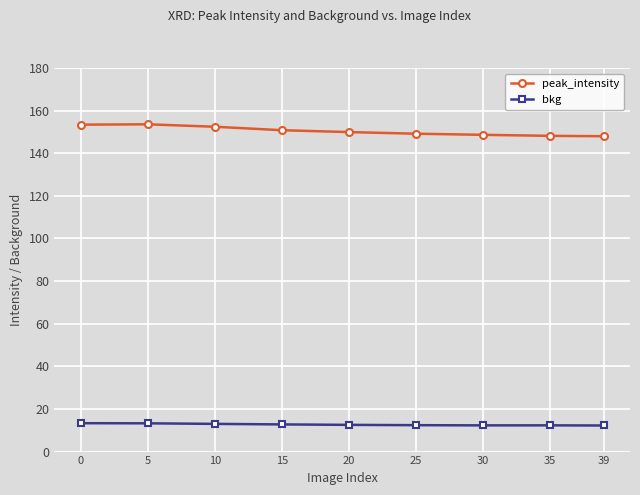

Read the bkg value at 5.

13.3